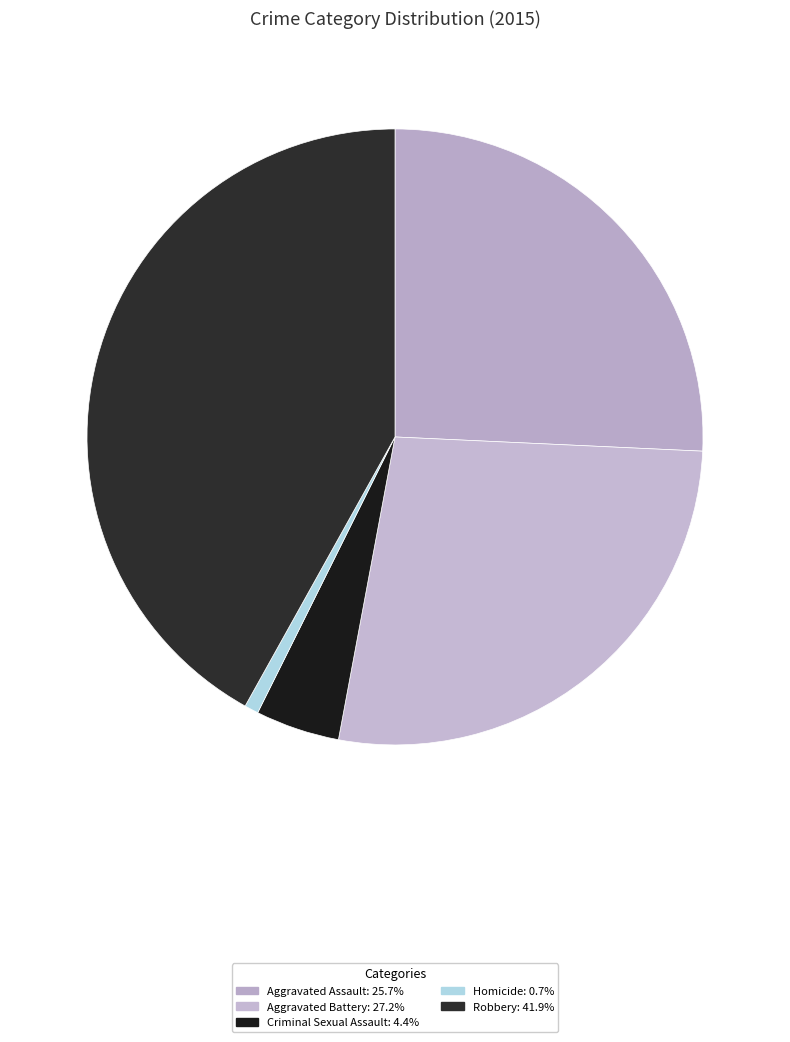

Do Homicide and Aggravated Battery together represent more than half of the pie?

No